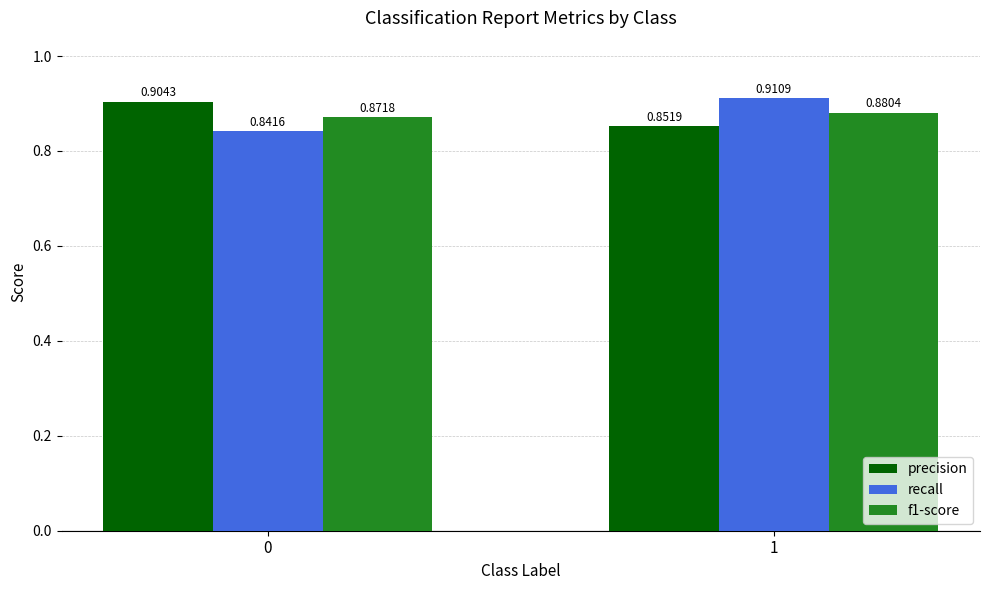

What is the total value across all series at 0?

2.6